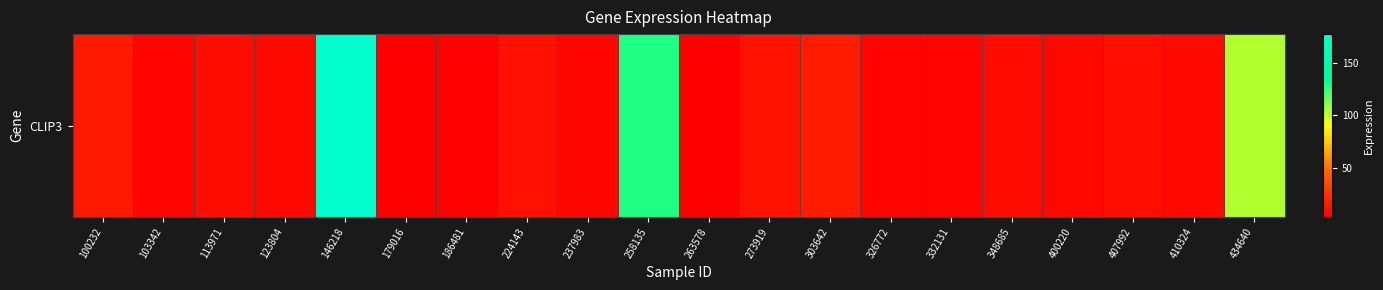

What is the minimum value shown in the chart?

2.8